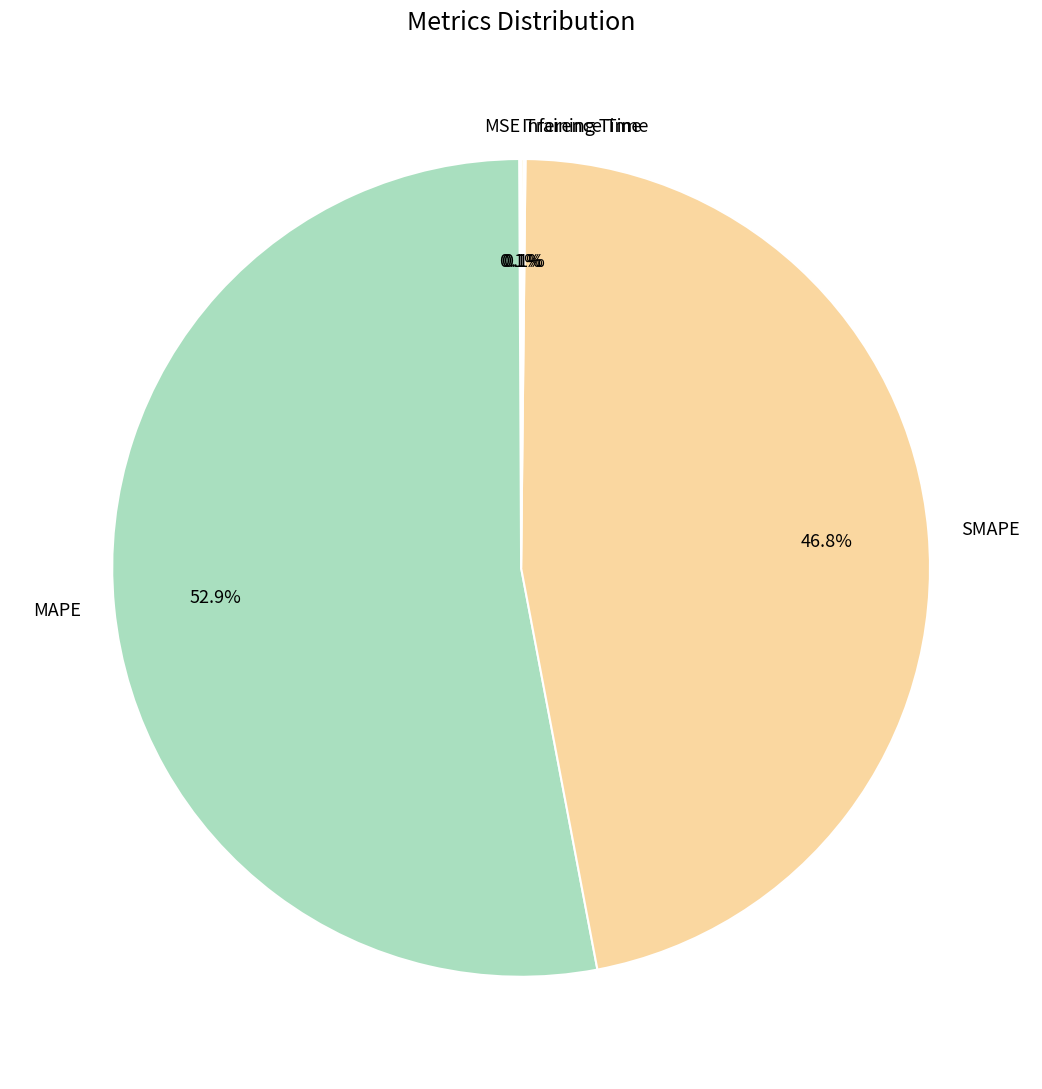

What is the majority slice?

MAPE